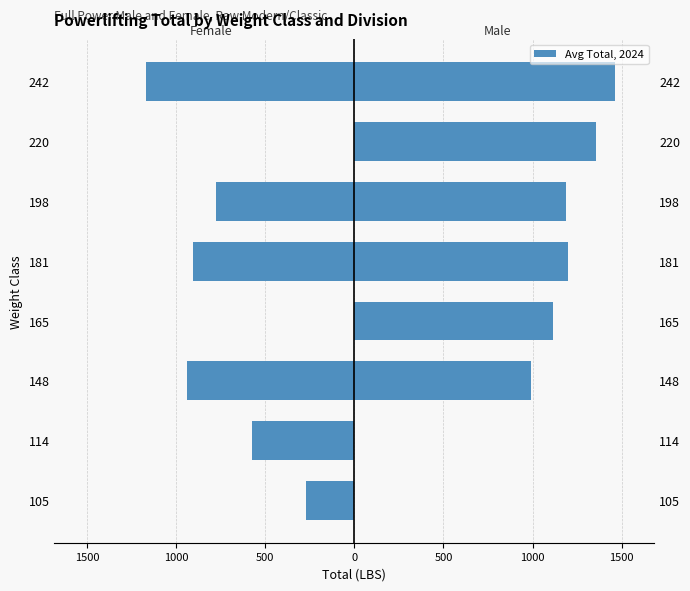

How many groups of bars are there?

8